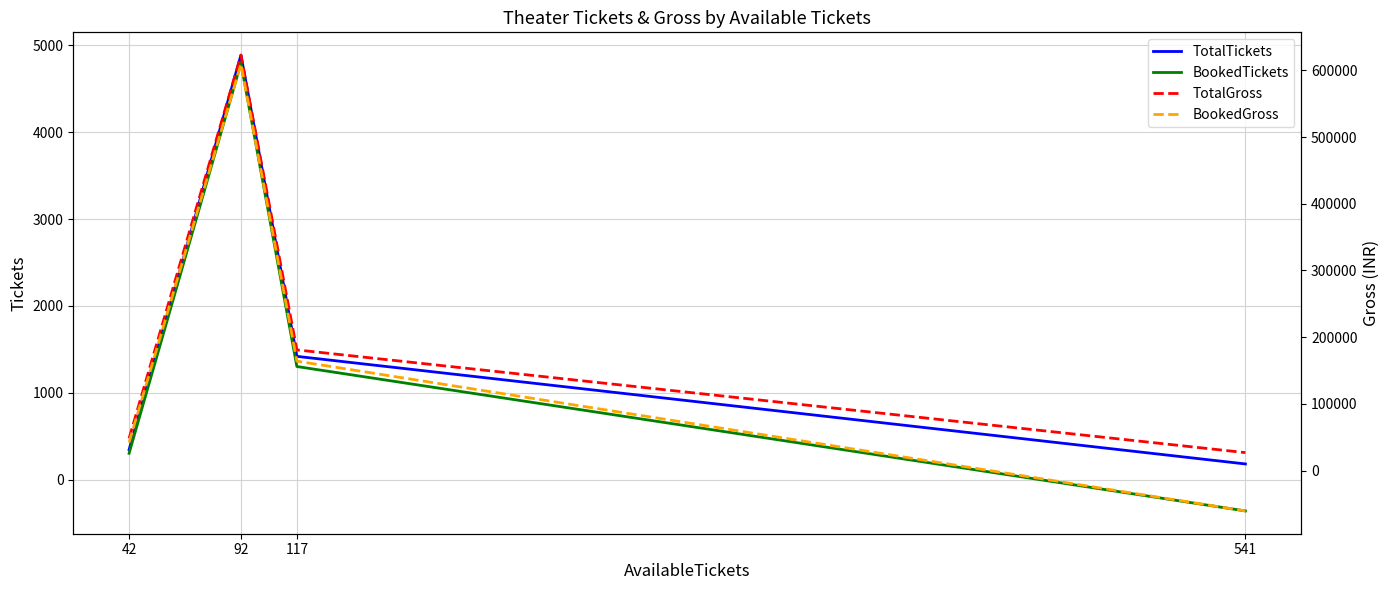

What are all the series names shown in the legend?

TotalTickets, BookedTickets, TotalGross, BookedGross